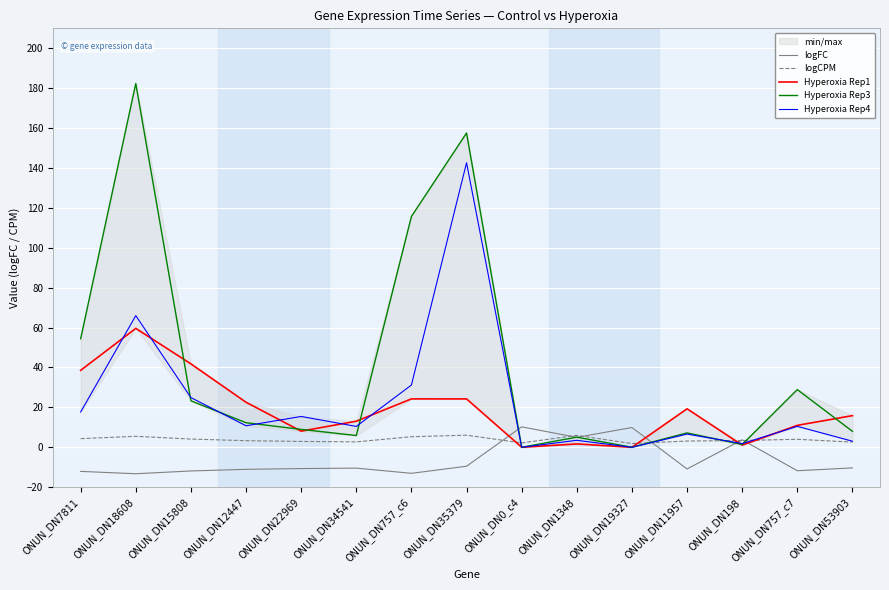

Read the Hyperoxia Rep1 value at ONUN_DN757_c6.

24.2